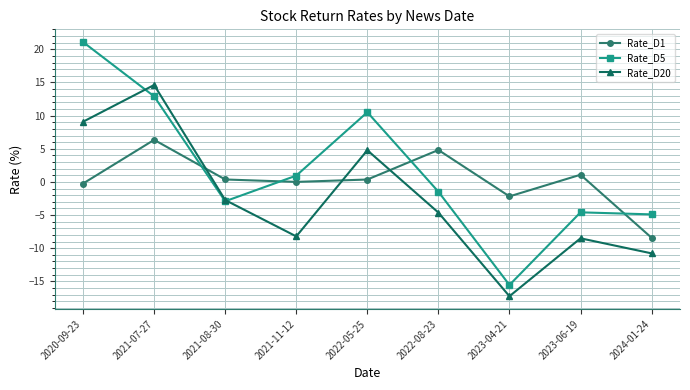

At which label does Rate_D5 first exceed -1?

2020-09-23